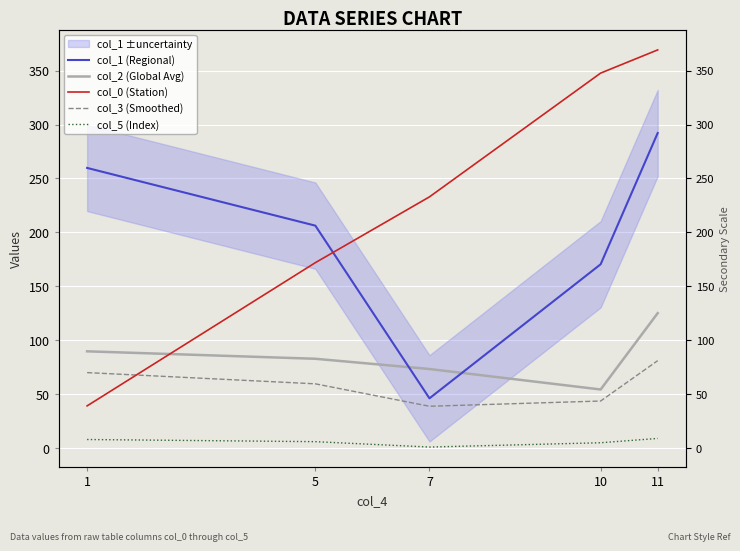

At which label is col_2 (Global Avg) closest to 89?

1